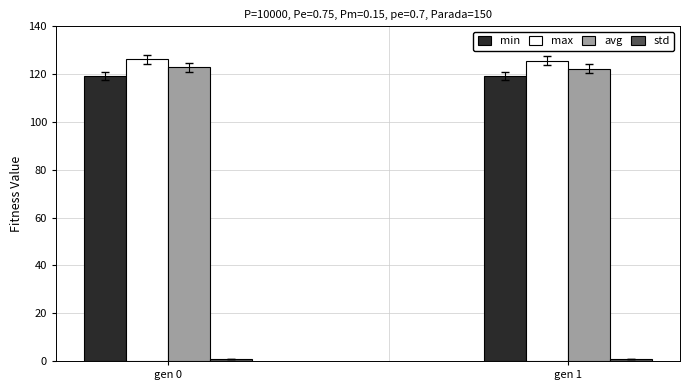

How many bars are there in total?

8